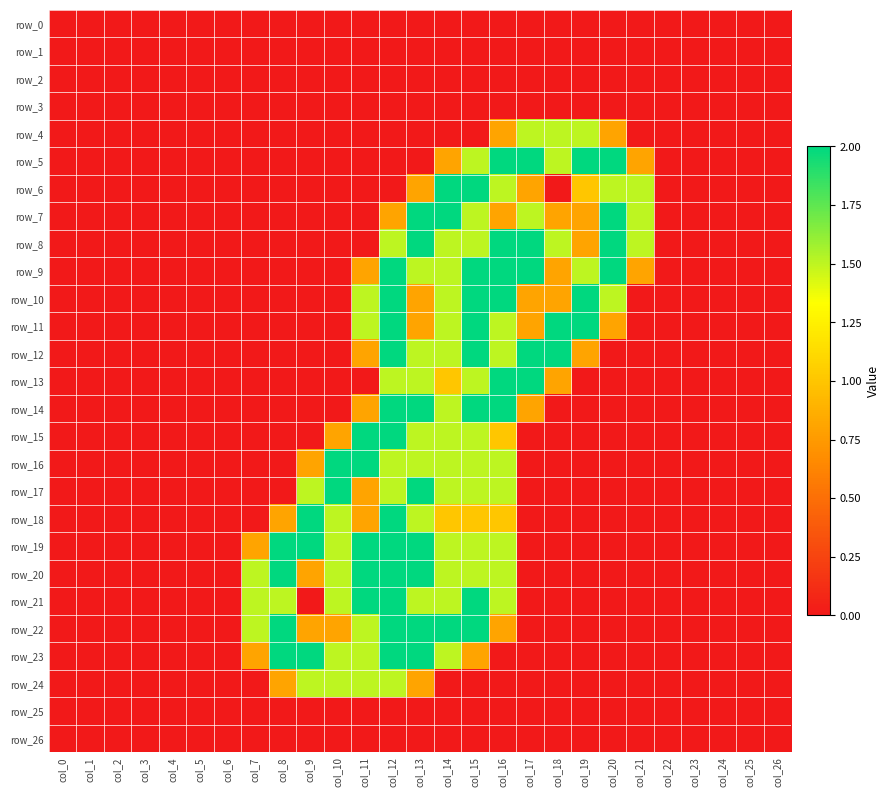

Is it true that row_16 equals 0.0 at col_6?

True